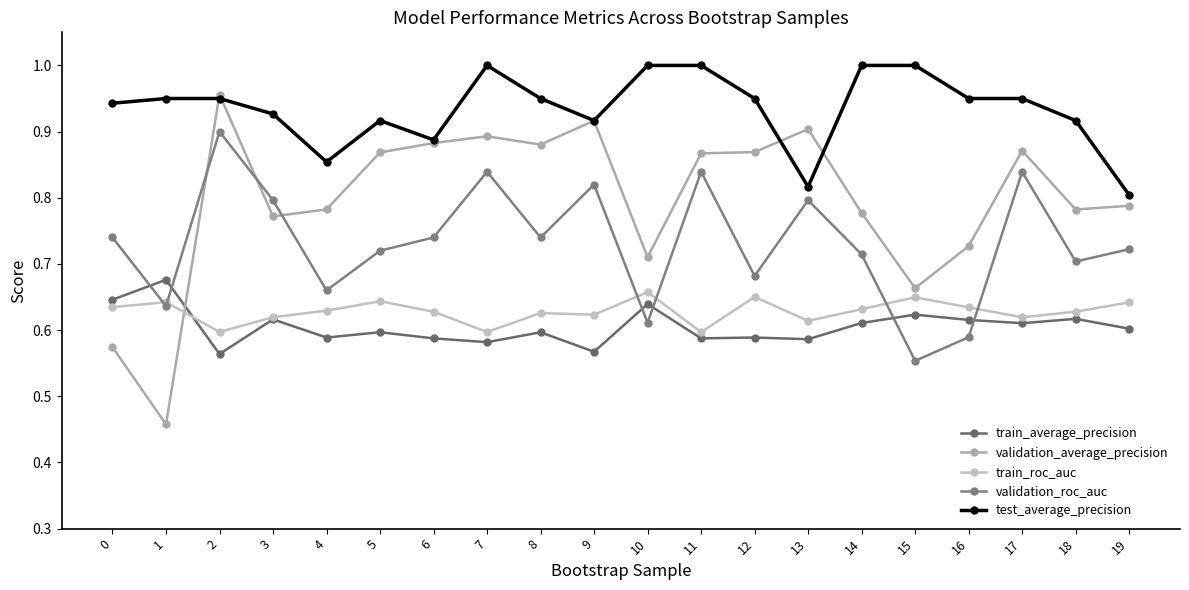

Rank the series at 6 from lowest to highest value.

train_average_precision, train_roc_auc, validation_roc_auc, validation_average_precision, test_average_precision